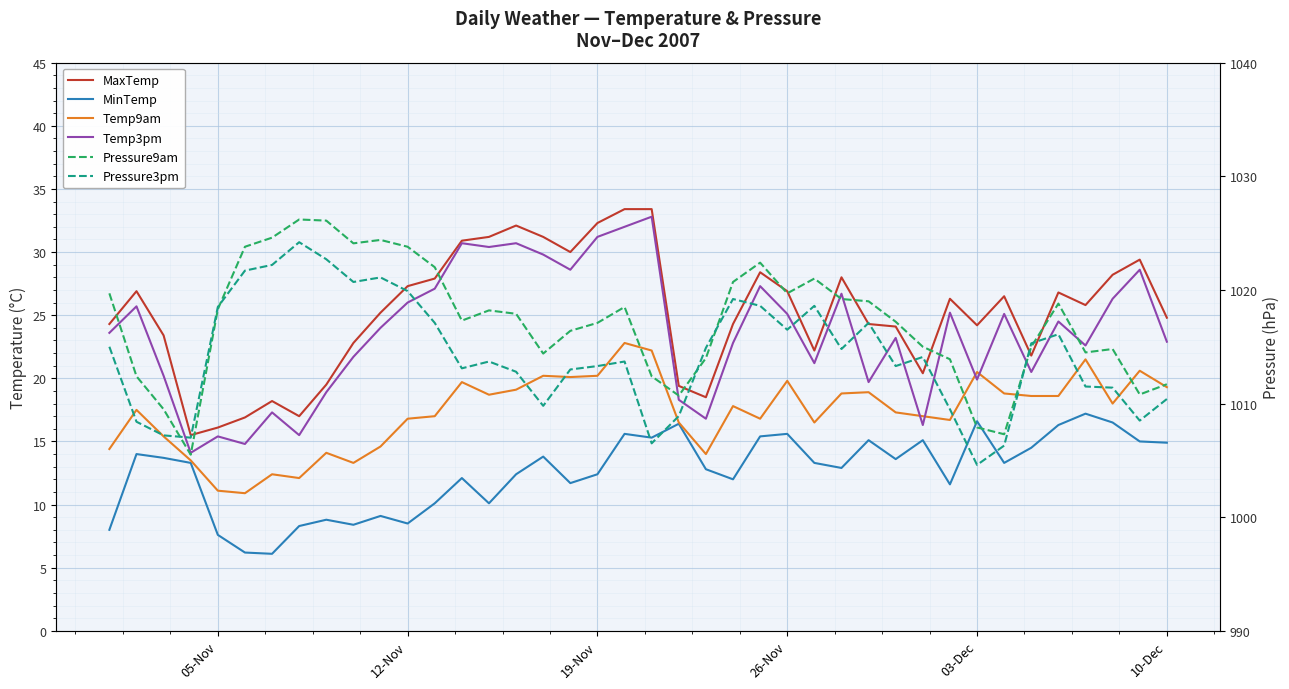

What is the greatest value displayed?

1026.2